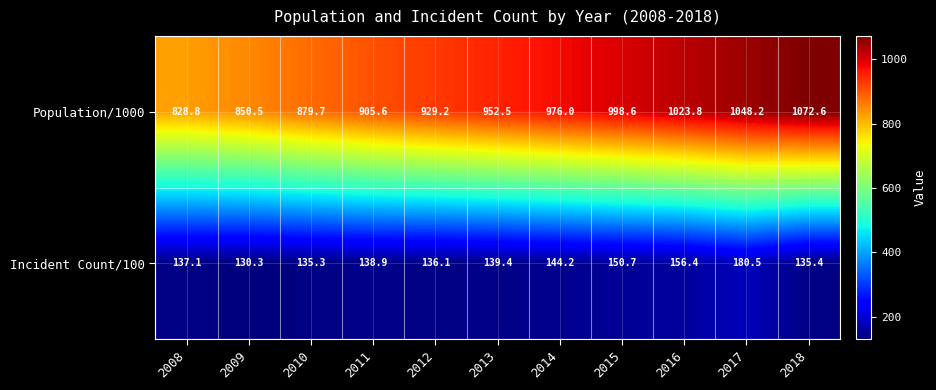

Reading left to right, what are all the values shown in this chart?

Population/1000: 828.8	850.5	879.7	905.6	929.2	952.5	976.0	998.6	1023.8	1048.2	1072.6
Incident Count/100: 137.1	130.3	135.3	138.9	136.1	139.4	144.2	150.7	156.4	180.5	135.4